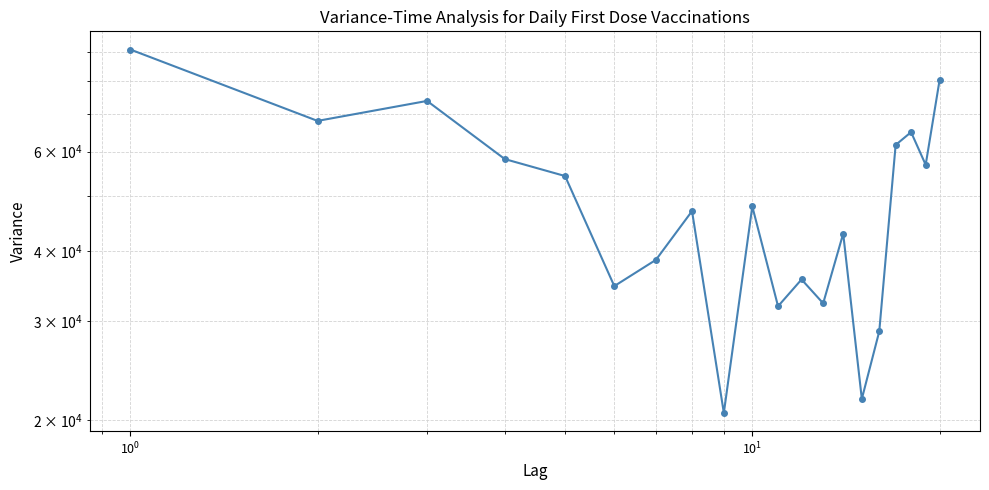

The chart shows a value of 81981 at 9. True or false?

False